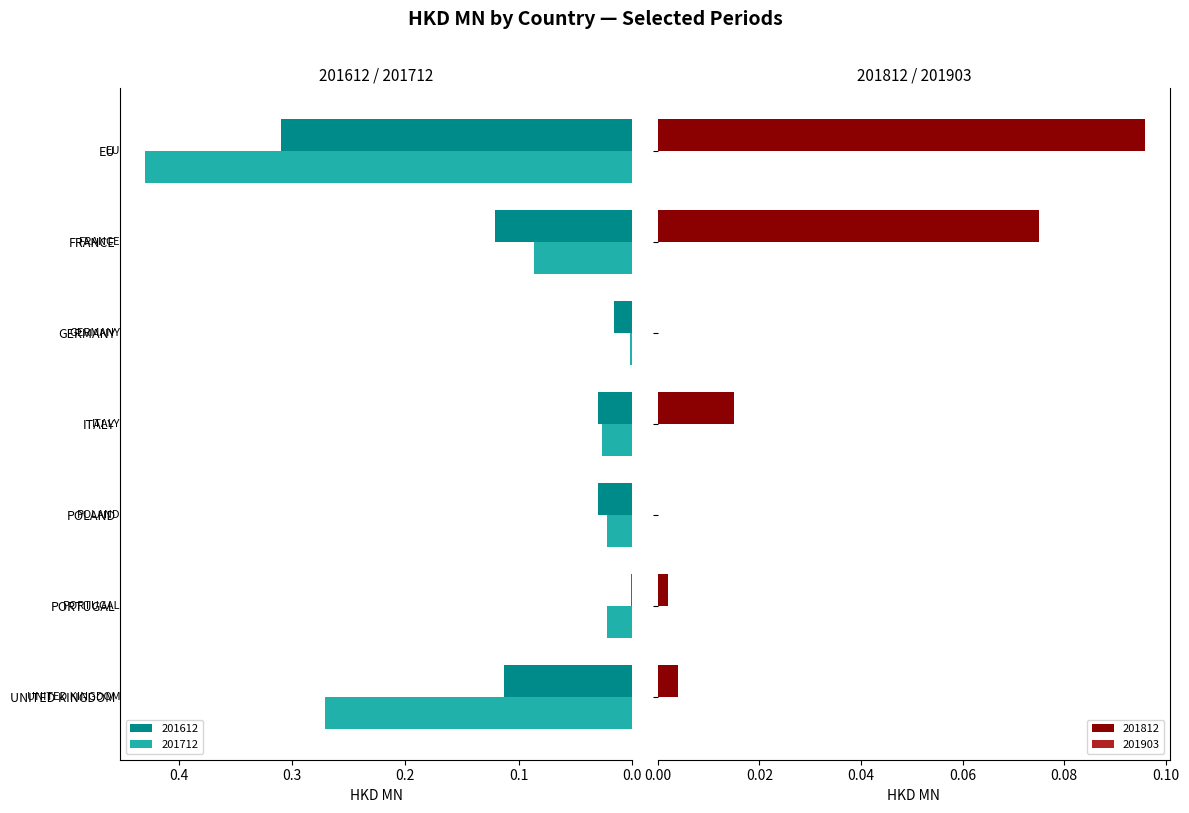

At how many categories does at least one series exceed 0?

7